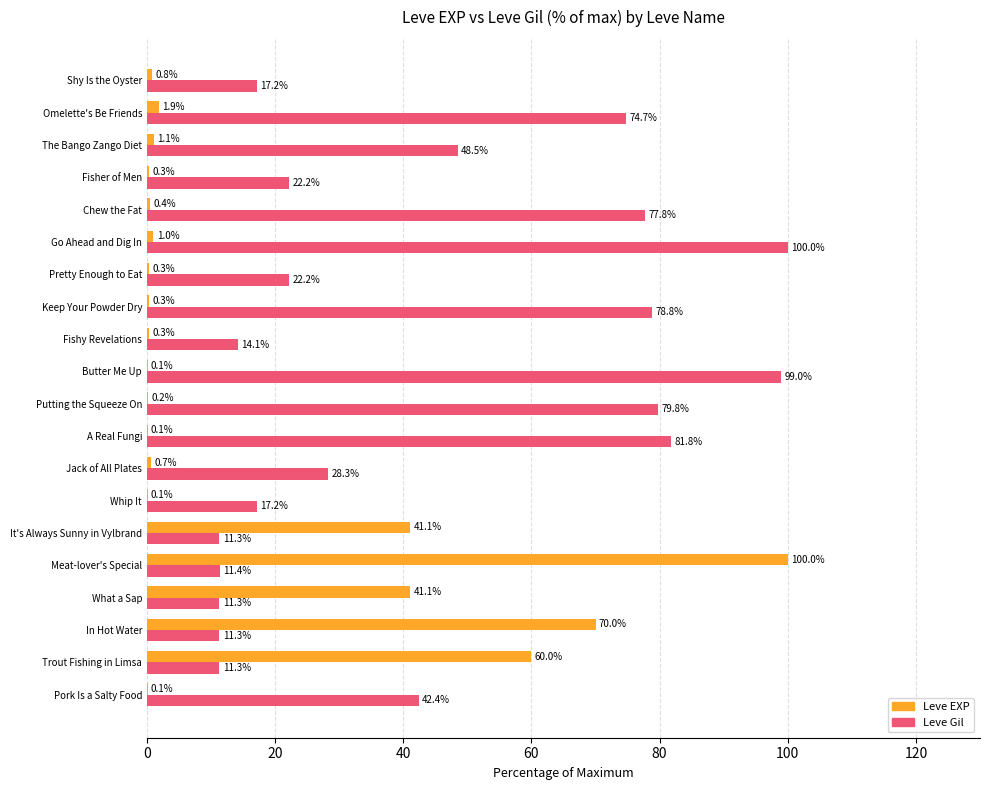

What is the greatest value displayed?

100.0